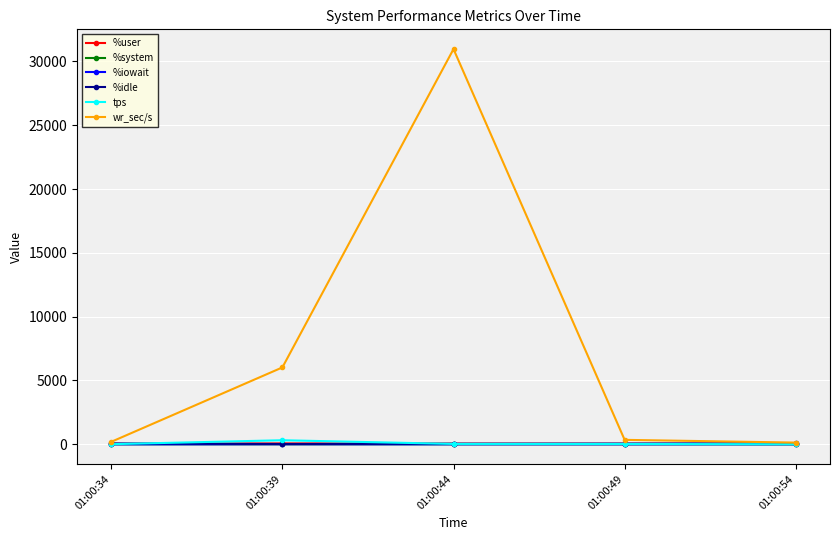

How many values in the %iowait series exceed 0?

4